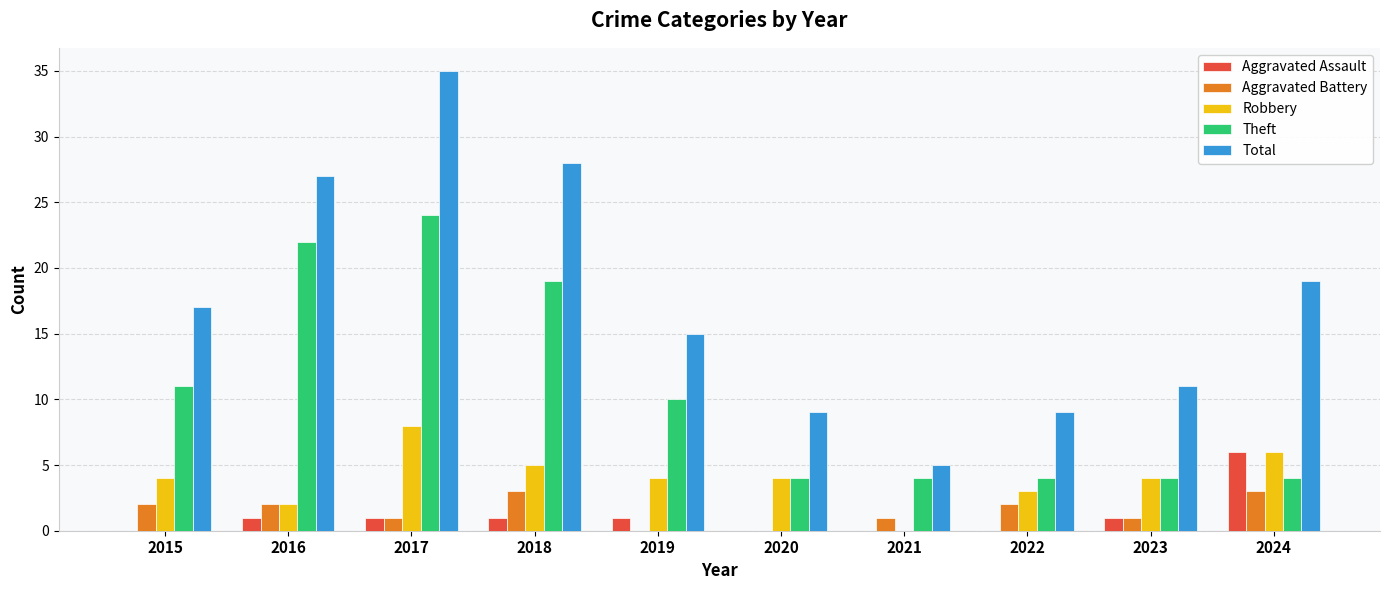

The Robbery series shows 8 at 2024. True or false?

False